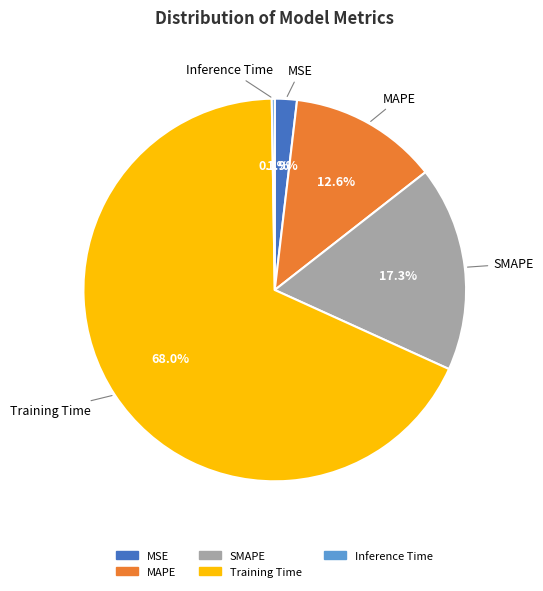

Which slice is the largest?

Training Time